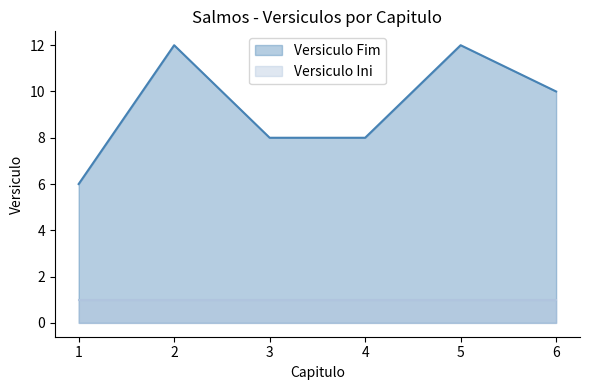

The value at 5 is 12. True or false?

True